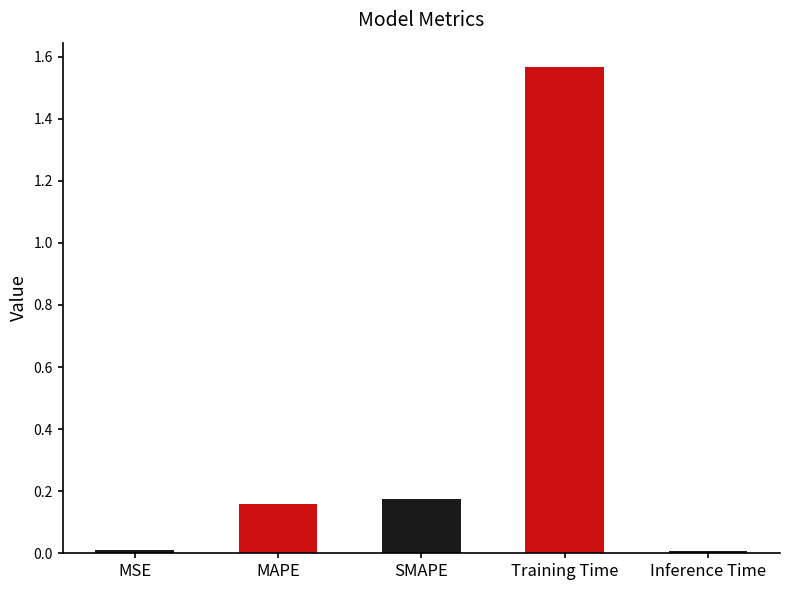

The value at MAPE is 0.3. True or false?

False